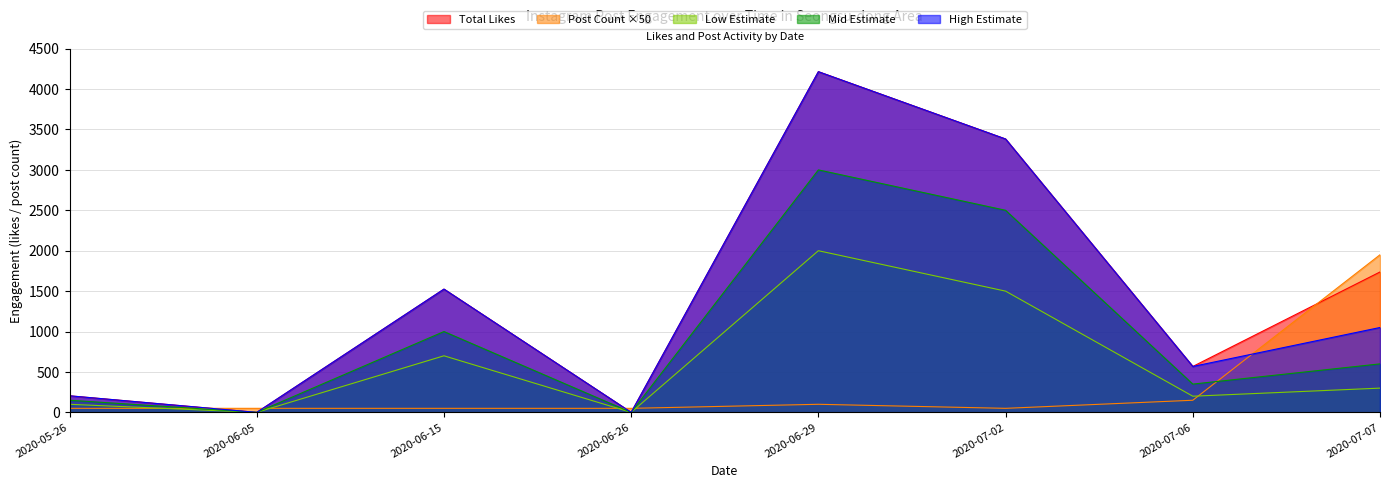

How many values in the like_count series are below 1525?

4